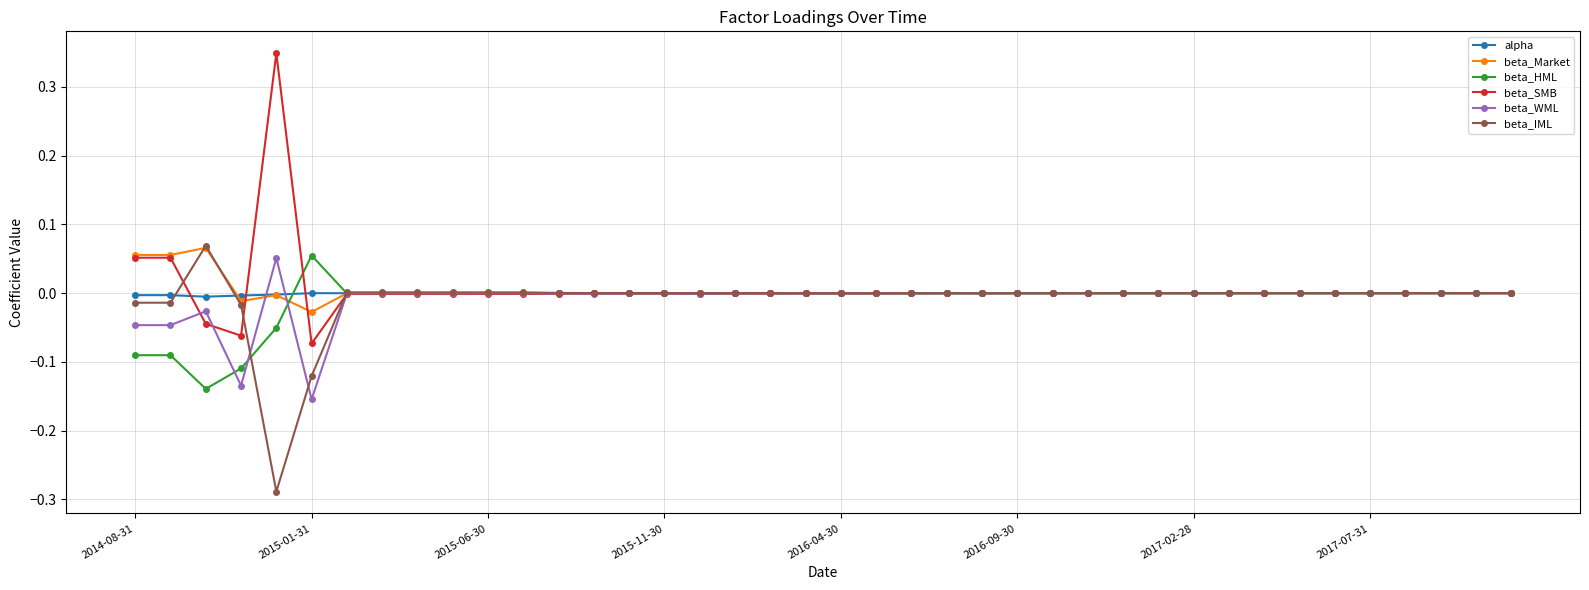

True or false: alpha has more than 2 points higher than both neighbors.

True